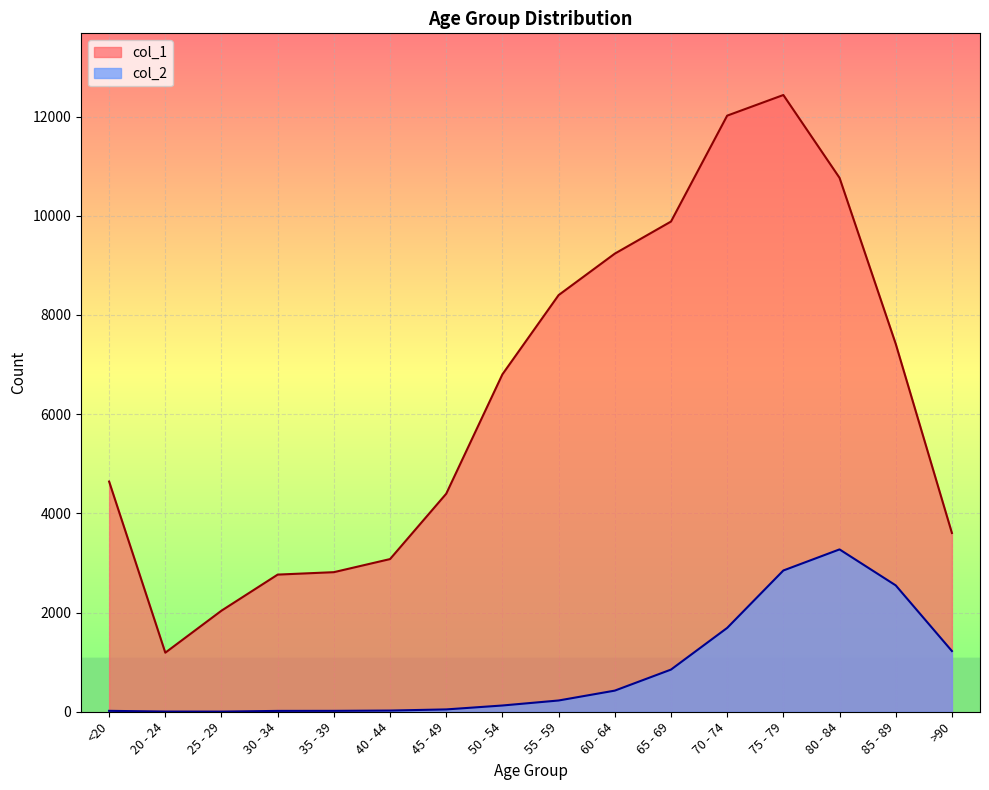

Reading left to right, extract all data points from this chart.

col_1: <20=4641	20 - 24=1191	25 - 29=2038	30 - 34=2765	35 - 39=2814	40 - 44=3078	45 - 49=4396	50 - 54=6803	55 - 59=8400	60 - 64=9236	65 - 69=9883	70 - 74=12018	75 - 79=12434	80 - 84=10764	85 - 89=7417	>90=3604
col_2: <20=18	20 - 24=4	25 - 29=3	30 - 34=17	35 - 39=18	40 - 44=24	45 - 49=47	50 - 54=126	55 - 59=227	60 - 64=426	65 - 69=850	70 - 74=1690	75 - 79=2848	80 - 84=3273	85 - 89=2548	>90=1224